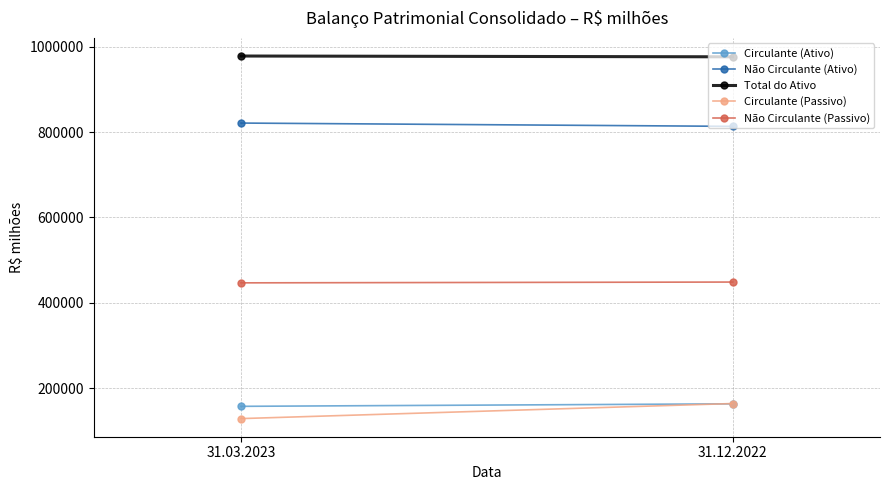

List the series in order of their peak value, lowest first.

Circulante (Ativo), Circulante (Passivo), Não Circulante (Passivo), Não Circulante (Ativo), Total do Ativo